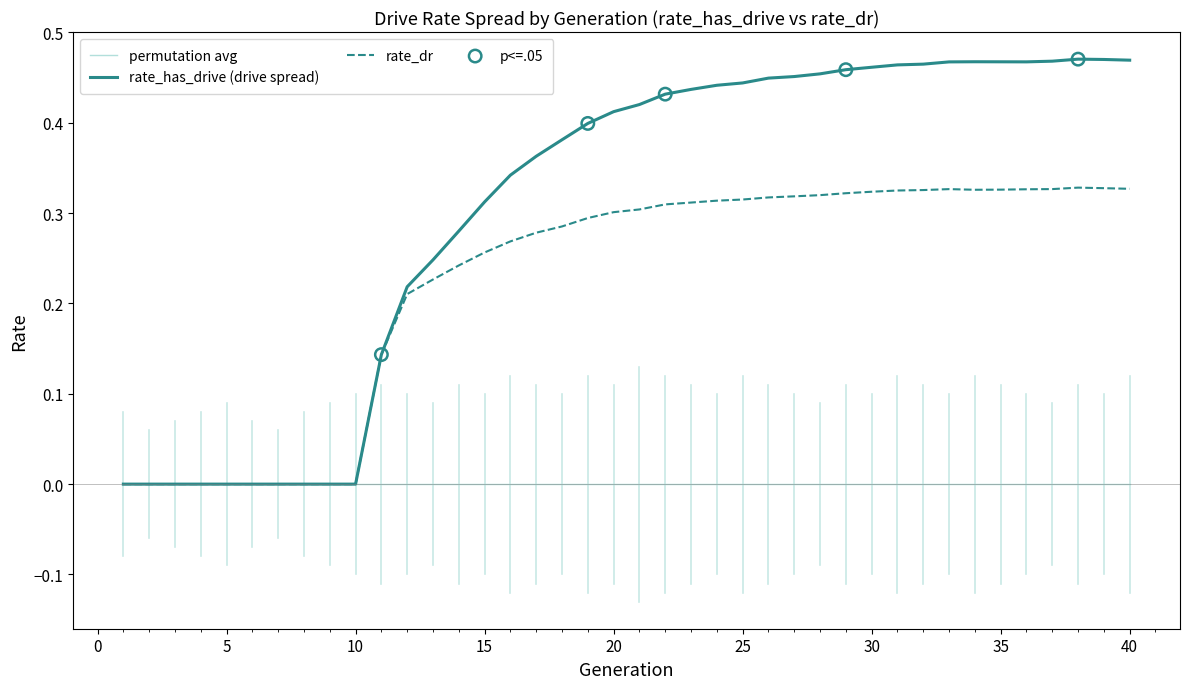

Rank the series by their maximum value, from lowest to highest.

permutation avg, rate_dr, rate_has_drive (drive spread)